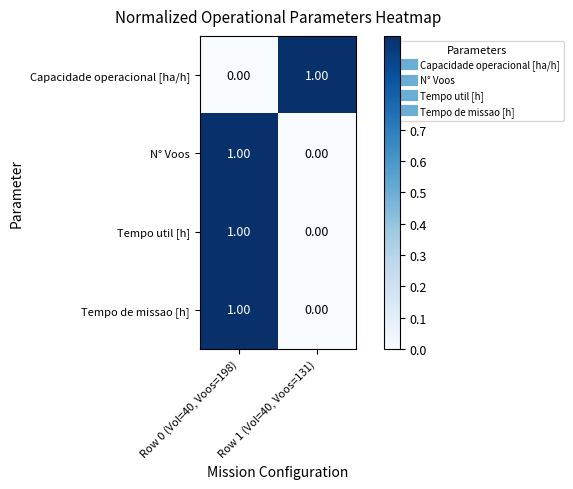

Rank the categories by Tempo util [h] value from highest to lowest.

Row 0 (Vol=40, Voos=198), Row 1 (Vol=40, Voos=131)